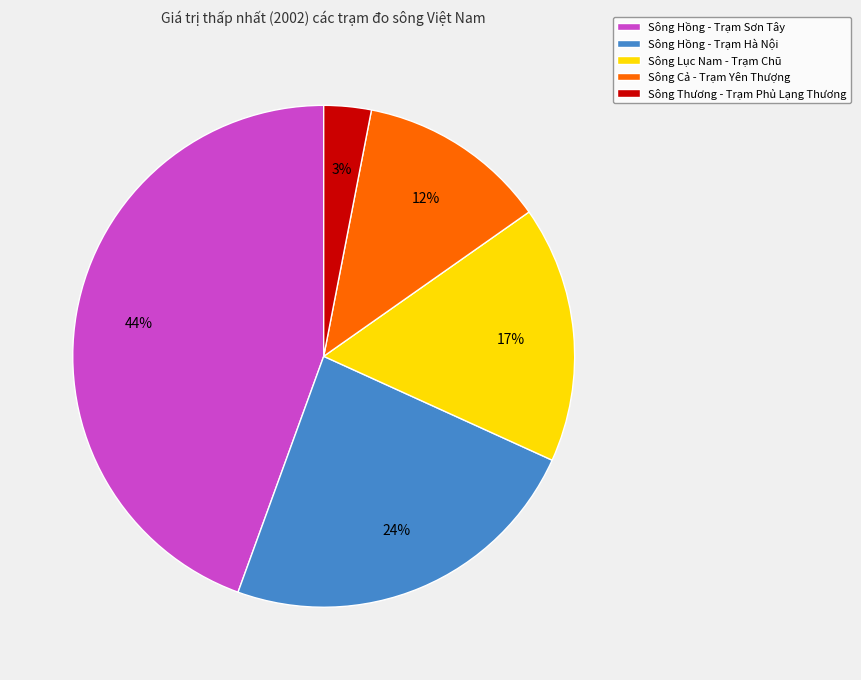

To the nearest percent, what is the difference between the largest and smallest slice percentages?

41%